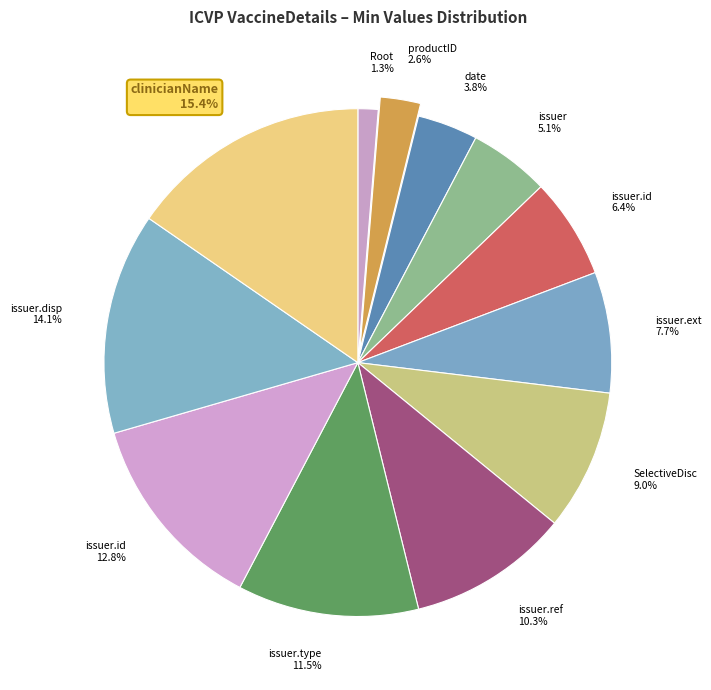

Which slice is the largest?

clinicianName 15.4%